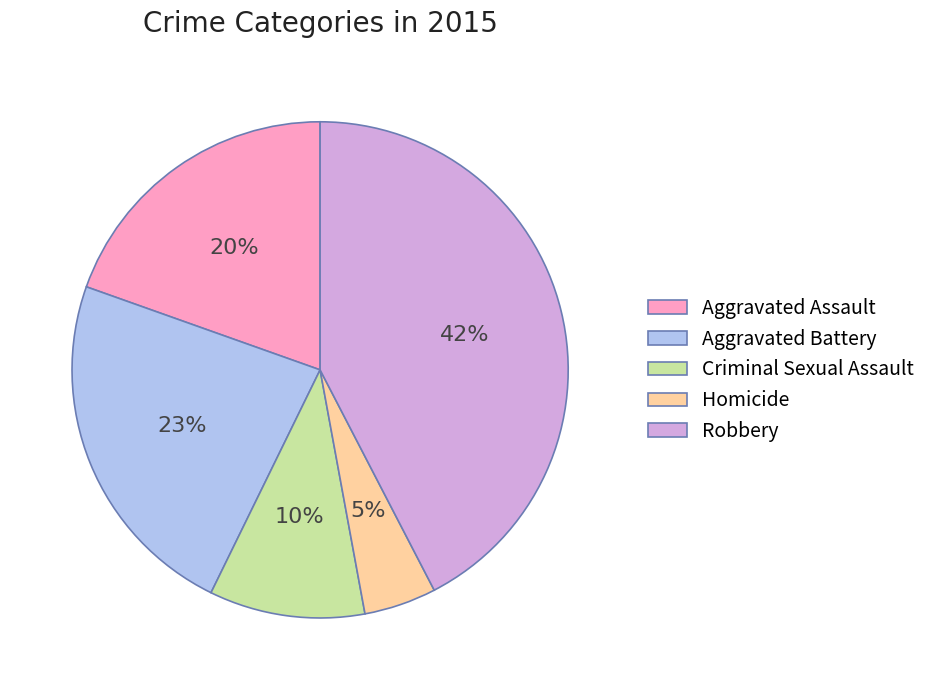

Rank the categories by value from lowest to highest.

Homicide, Criminal Sexual Assault, Aggravated Assault, Aggravated Battery, Robbery